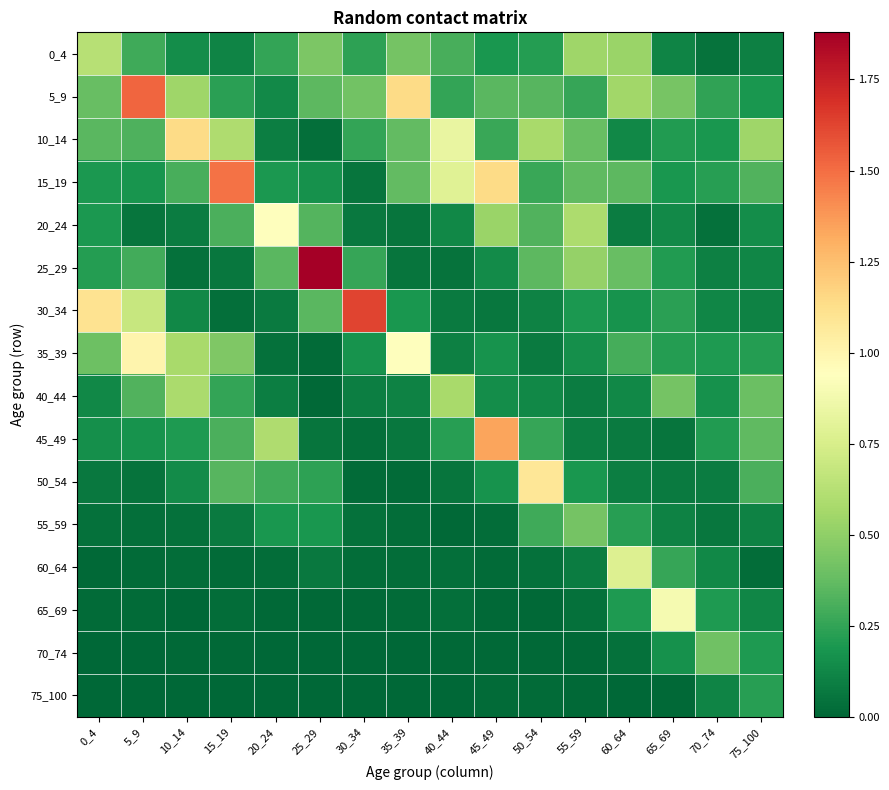

At which category is the sum across all series the highest?

5_9